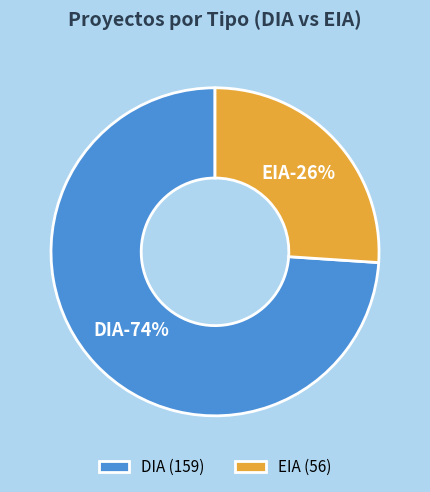

What portion of the pie excludes EIA?

74.0%